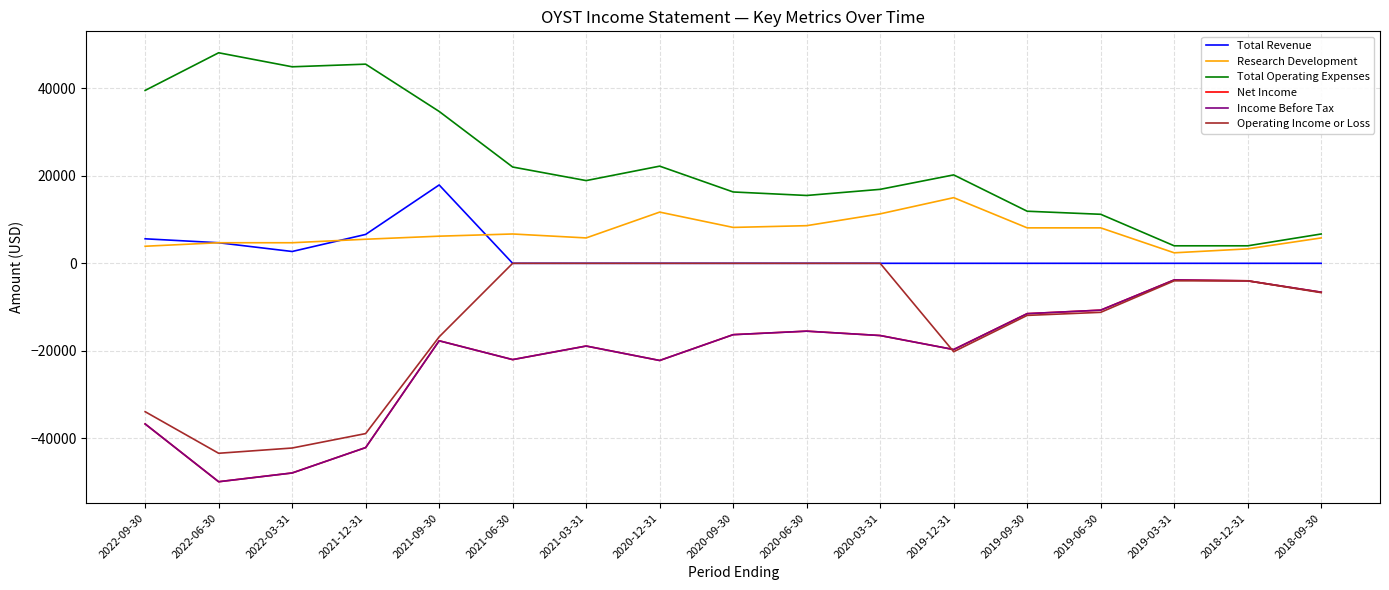

List the series in order of their peak value, lowest first.

Net Income, Income Before Tax, Operating Income or Loss, Research Development, Total Revenue, Total Operating Expenses